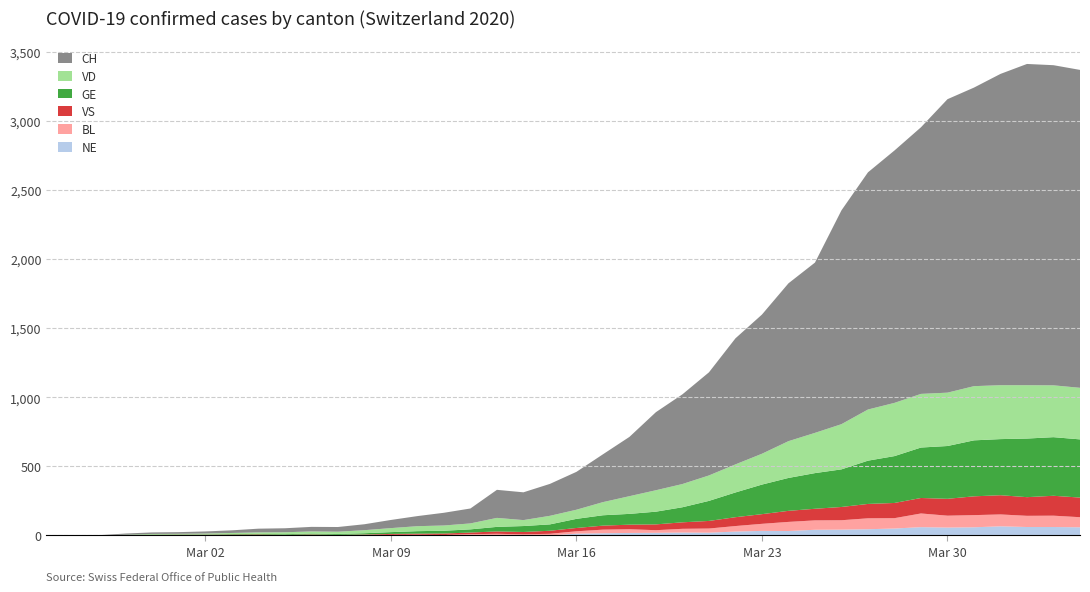

Reading left to right, transcribe all the data shown in this chart.

GE: 0	1	1	2	3	3	3	4	4	5	7	7	9	13	18	20	23	33	43	46	66	75	78	92	109	145	179	214	238	258	272	313	339	365	382	405	406	424	424	421
VD: 0	0	0	0	4	4	6	8	11	14	15	16	22	29	36	38	43	65	43	62	66	95	128	155	168	184	203	223	266	291	327	370	385	388	386	392	390	386	375	373
VS: 0	0	0	3	3	4	4	5	6	3	3	0	3	7	8	11	12	17	17	22	24	29	33	42	47	55	64	70	80	84	96	104	110	112	122	136	139	135	144	142
BL: 0	0	0	0	1	1	1	1	1	1	4	4	4	4	5	3	9	12	8	12	17	26	27	19	27	30	40	51	66	68	68	79	75	99	86	88	86	81	82	73
NE: 0	0	0	0	0	0	0	0	0	0	0	0	0	0	0	0	0	0	0	0	13	16	18	19	21	20	28	33	32	41	42	45	50	60	57	59	66	61	61	59
CH: 0	1	1	9	11	12	15	19	27	29	33	34	43	59	73	92	108	203	201	231	274	346	429	565	649	746	912	1007	1142	1232	1547	1716	1826	1929	2123	2160	2252	2324	2316	2300